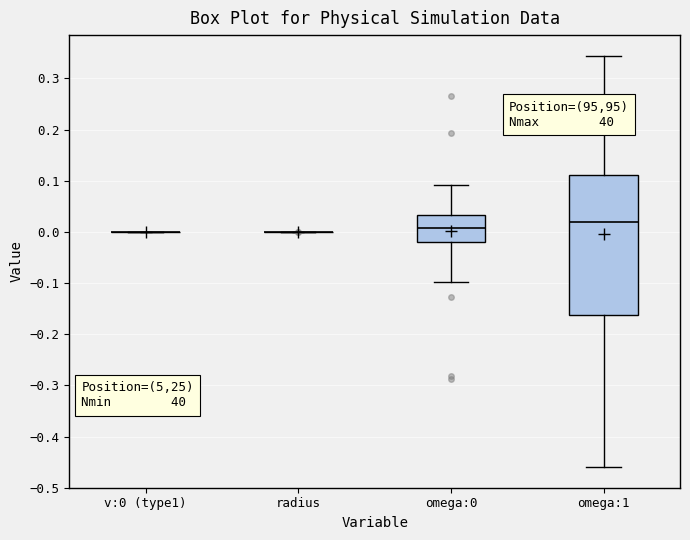

Reading left to right, read every box against the y-axis: the position of its median line, the range the box covers, and the ends of its whiskers. The values are not printed on the chart, so give them approximately, as read against the axis.

v:0 (type1): box collapsed to a line at 0.00, whiskers 0.00 to 0.00
radius: box collapsed to a line at 0.00, whiskers 0.00 to 0.00
omega:0: median 0.01, box -0.02 to 0.03, whiskers -0.10 to 0.09
omega:1: median 0.02, box -0.16 to 0.11, whiskers -0.46 to 0.34